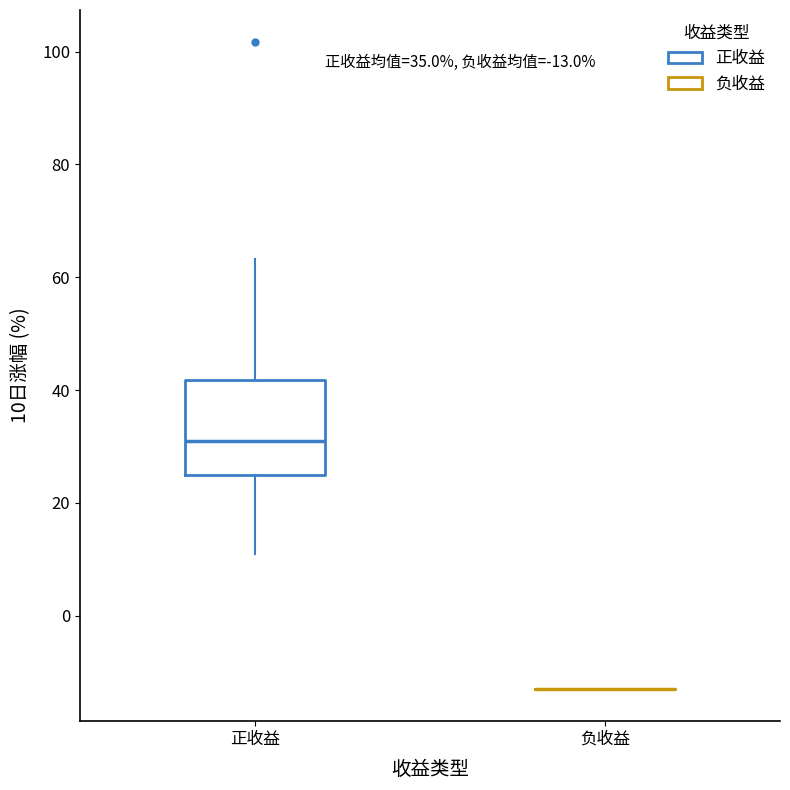

Comparing the boxes themselves (not the whiskers), which one is the tallest?

正收益